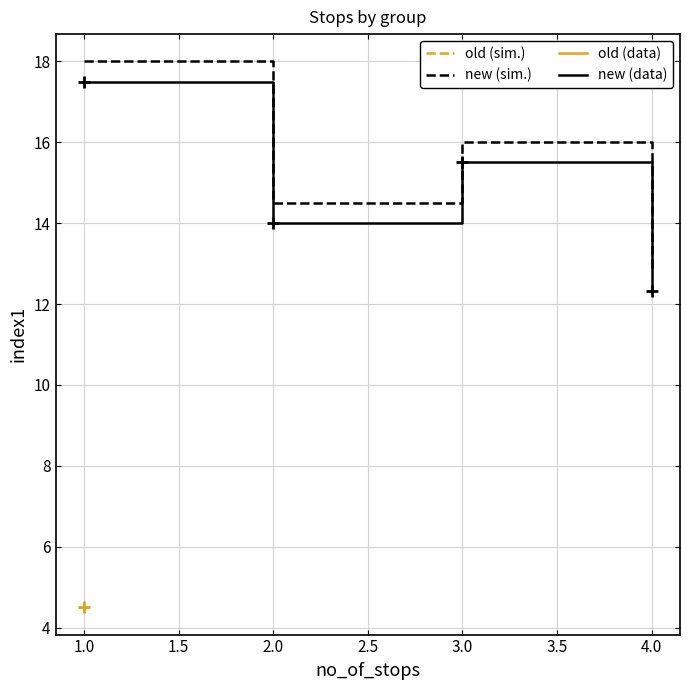

List the labels in order of new (data) value, smallest first.

4.0, 2.0, 3.0, 1.0